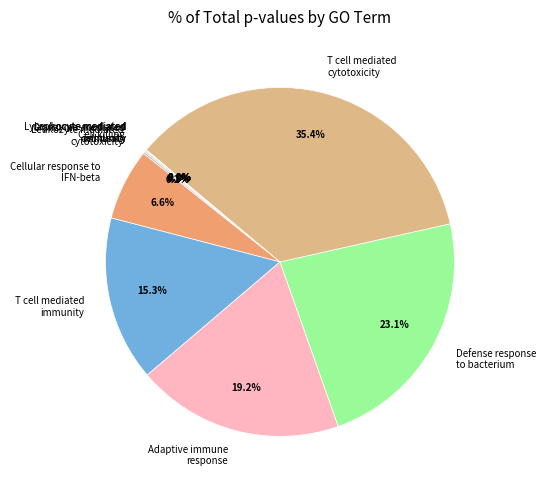

Which slice is the largest?

T cell mediated cytotoxicity